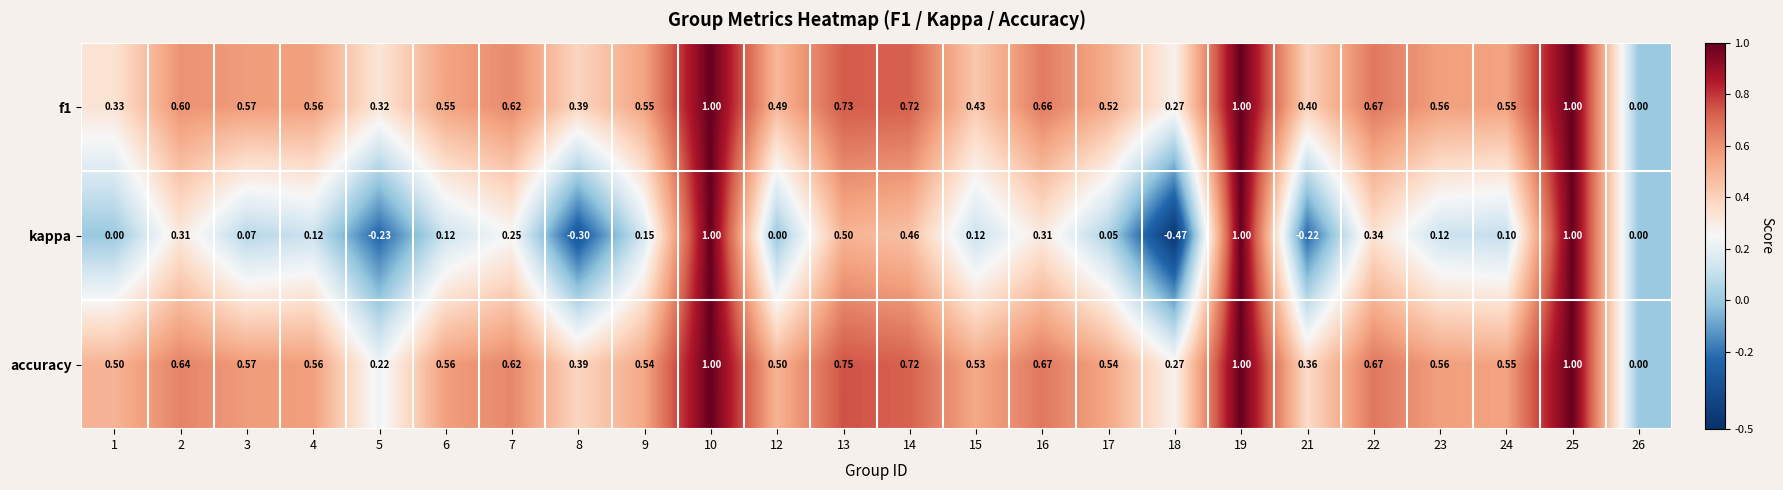

Which series changed the most between 10 and 24?

kappa